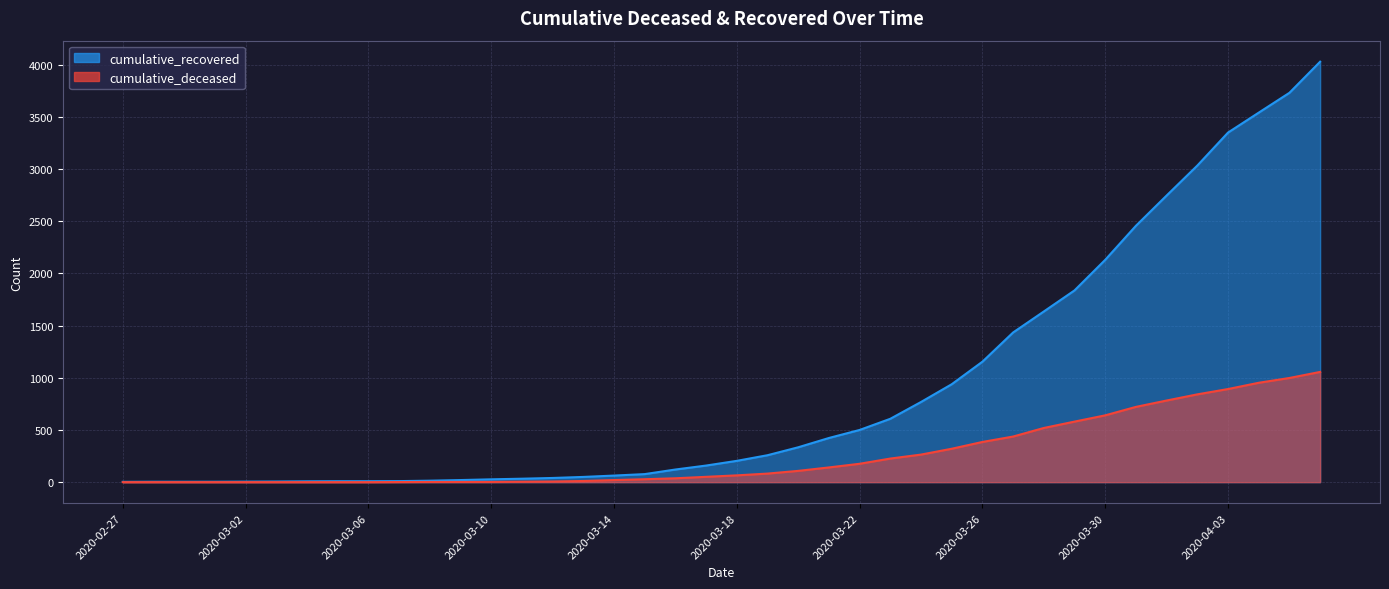

How many distinct data groups are displayed?

2